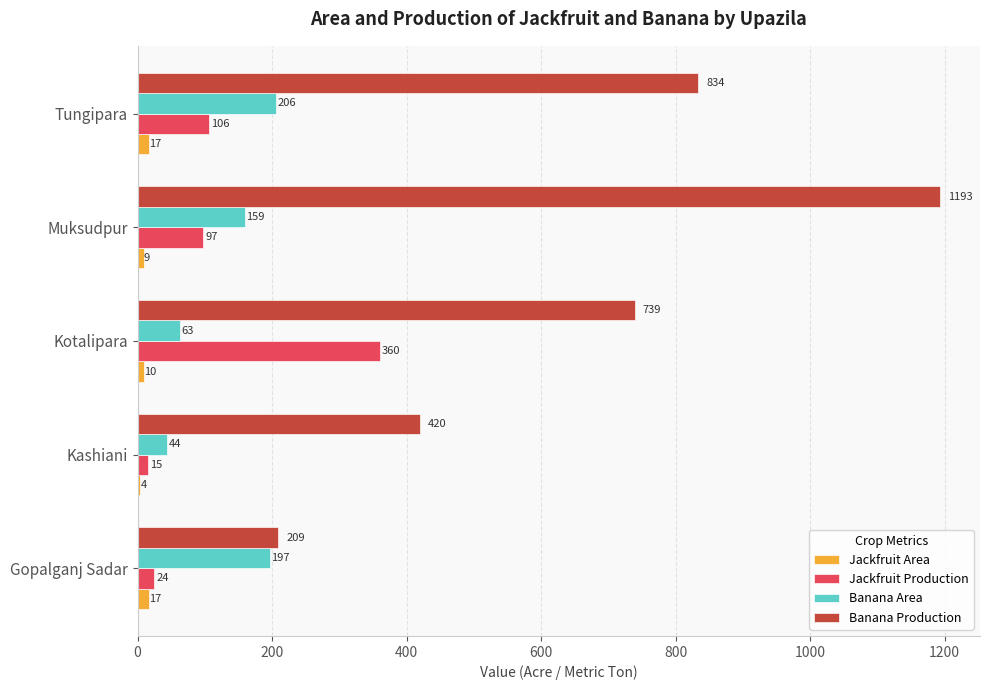

Rank the series at Tungipara from lowest to highest value.

Jackfruit Area, Jackfruit Production, Banana Area, Banana Production